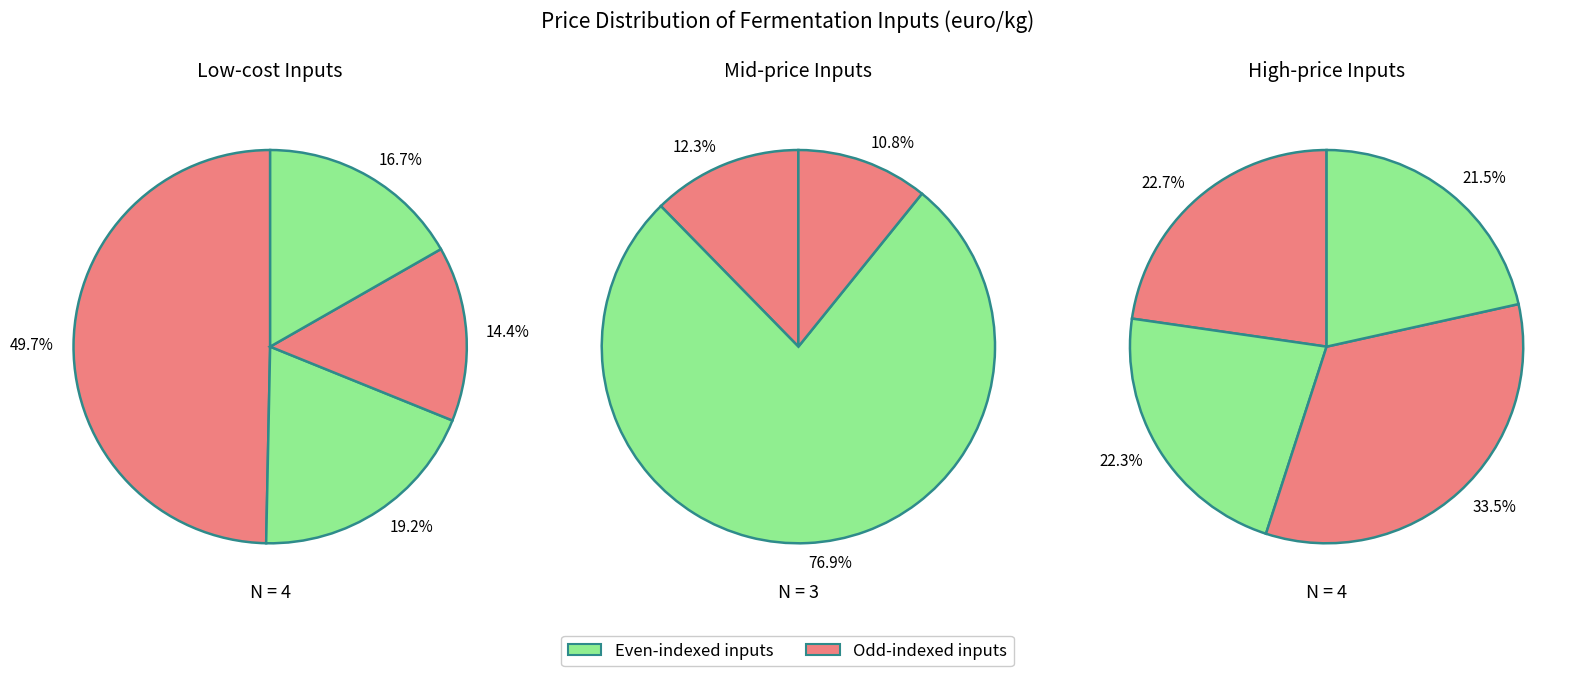

Is it true that Propionate is 1% of the pie?

False